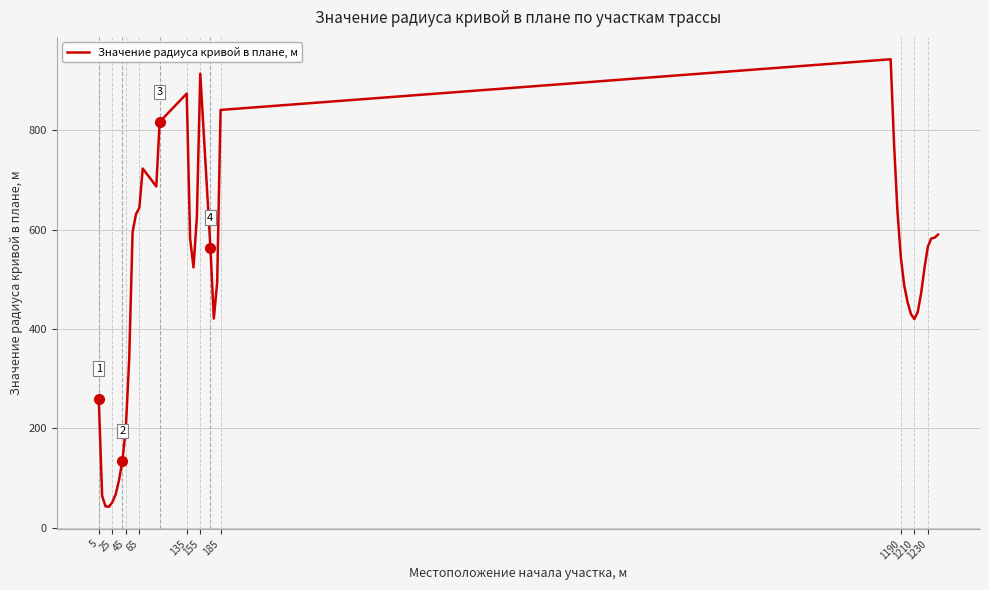

What is the difference between the maximum and minimum values?

901